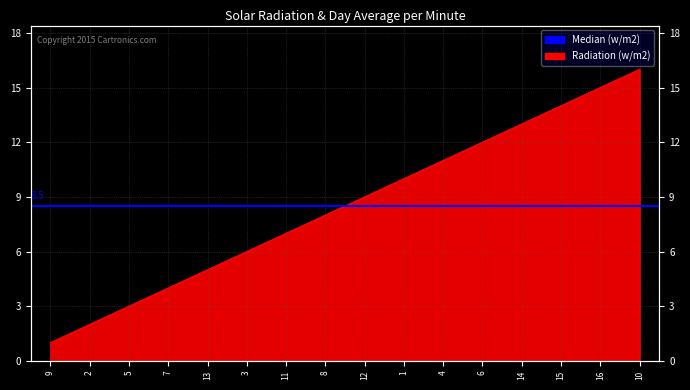

What is the smallest value displayed?

1